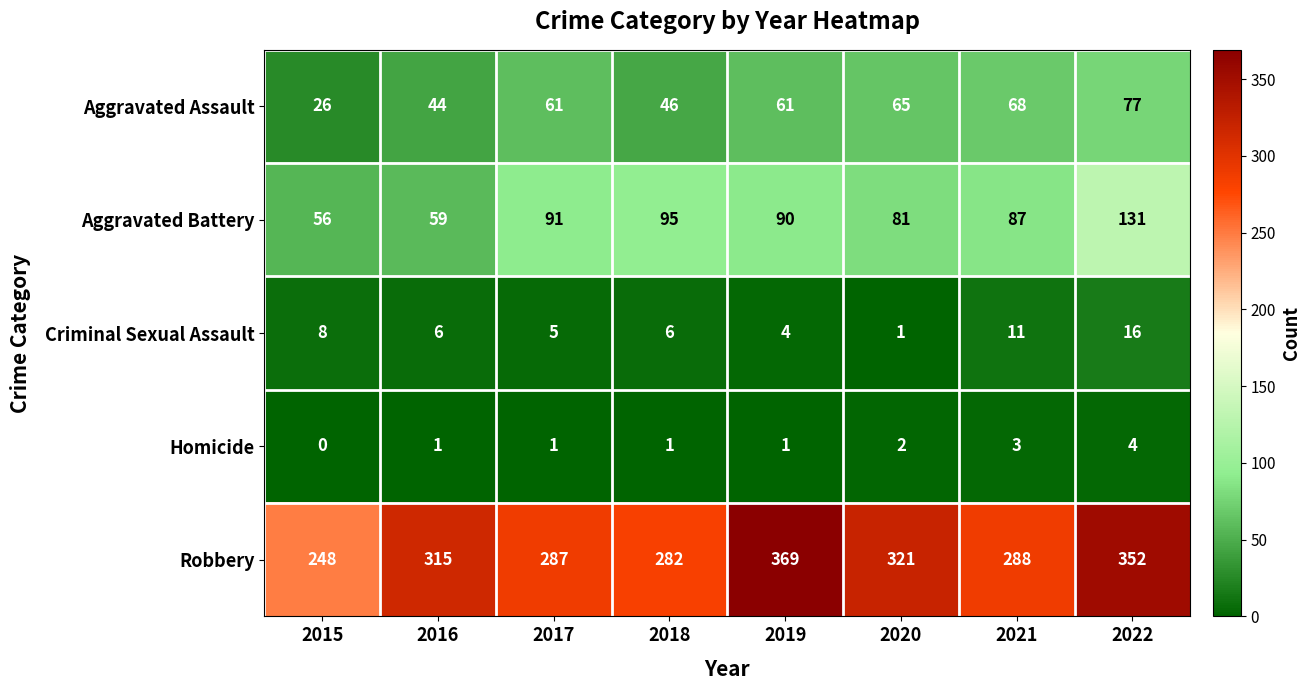

What is the sum of the Robbery values at 2021 and 2019?

657